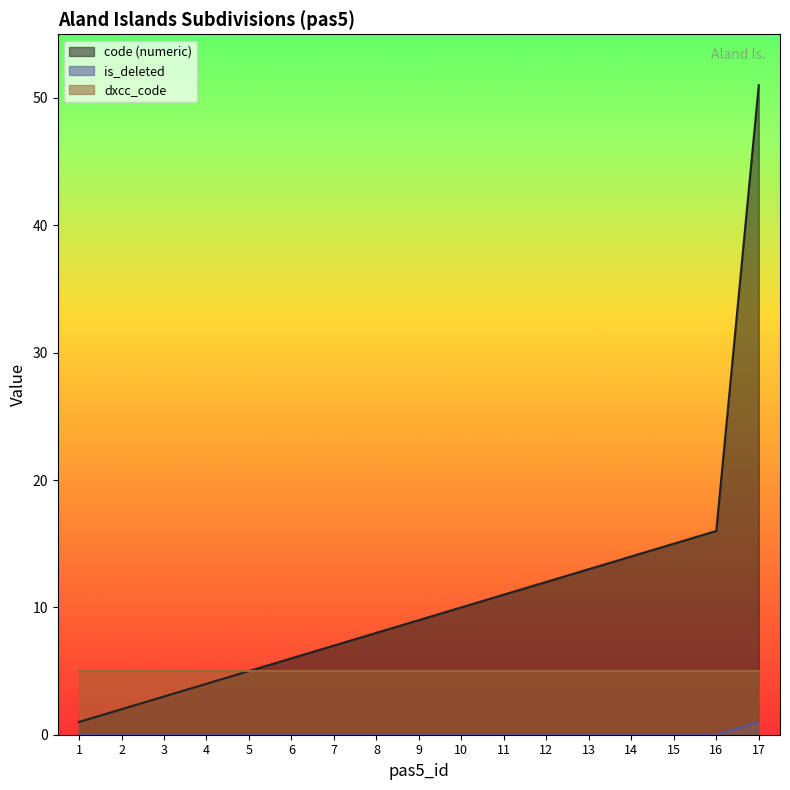

True or false: is_deleted and code cross at least once.

False